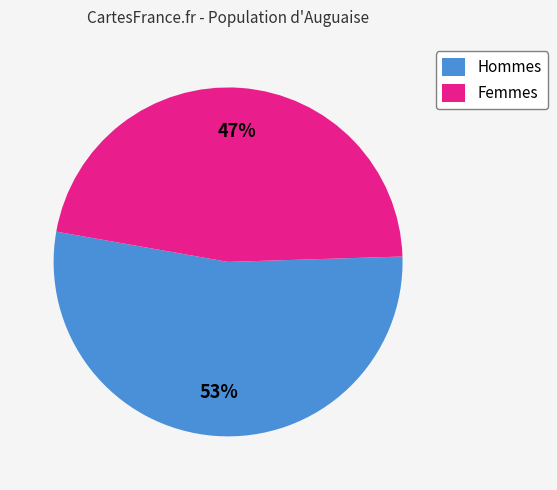

Which slice is the largest?

Hommes